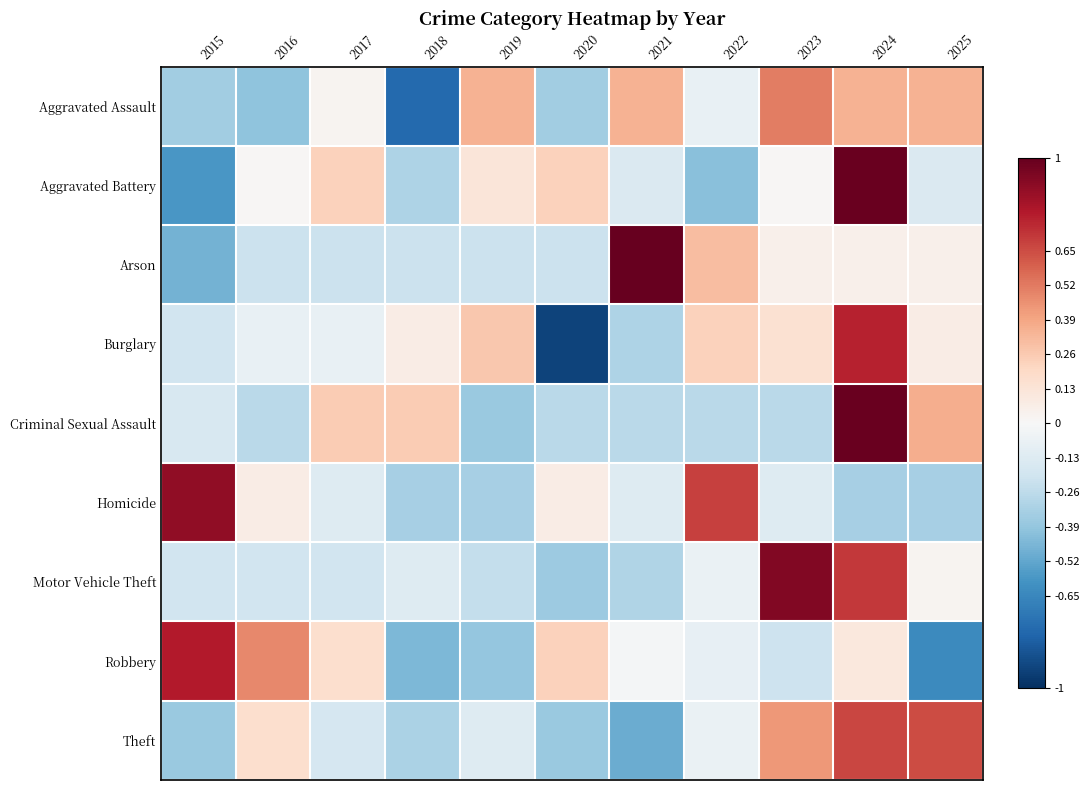

How many data points does each series have?

11